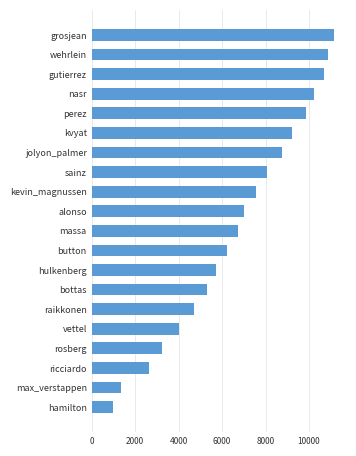

Reading bottom to top, extract all data points from this chart.

959	1334	2613	3237	4011	4700	5317	5711	6210	6752	7000	7542	8078	8761	9215	9843	10225	10684	10882	11150